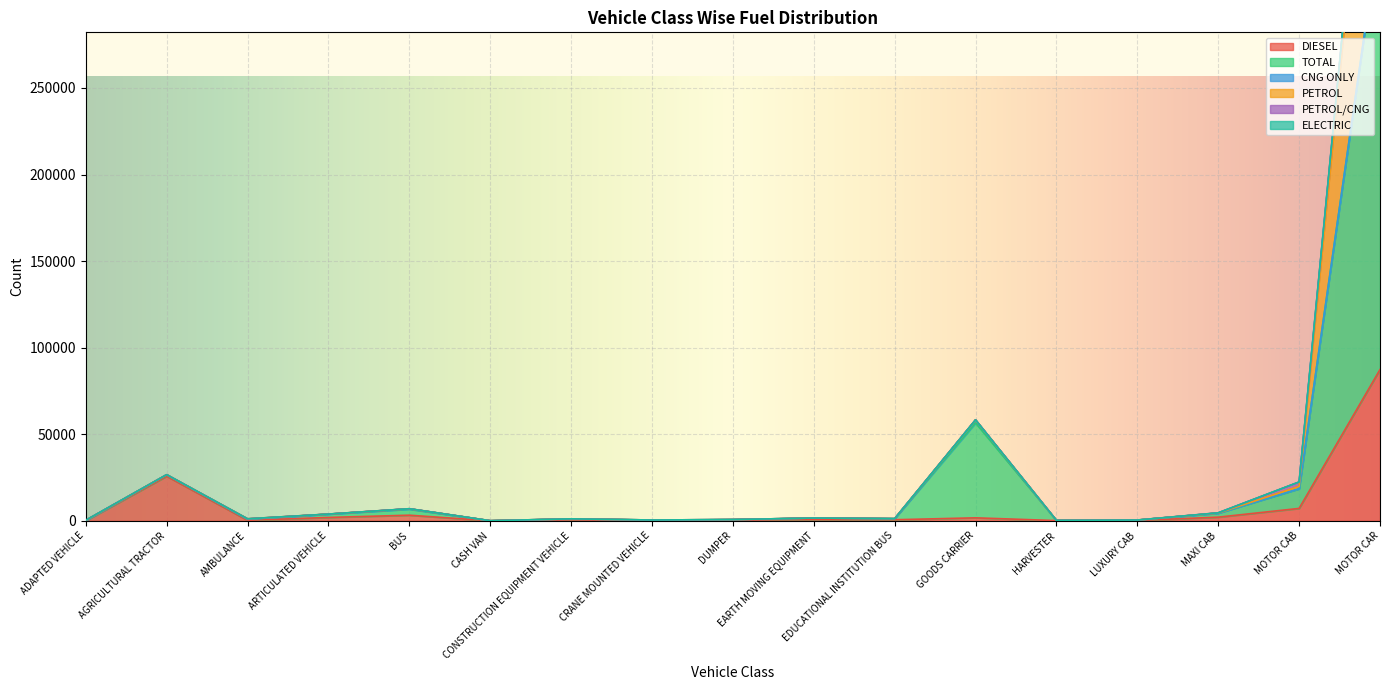

Where is DIESEL nearest to the value 43684?

AGRICULTURAL TRACTOR